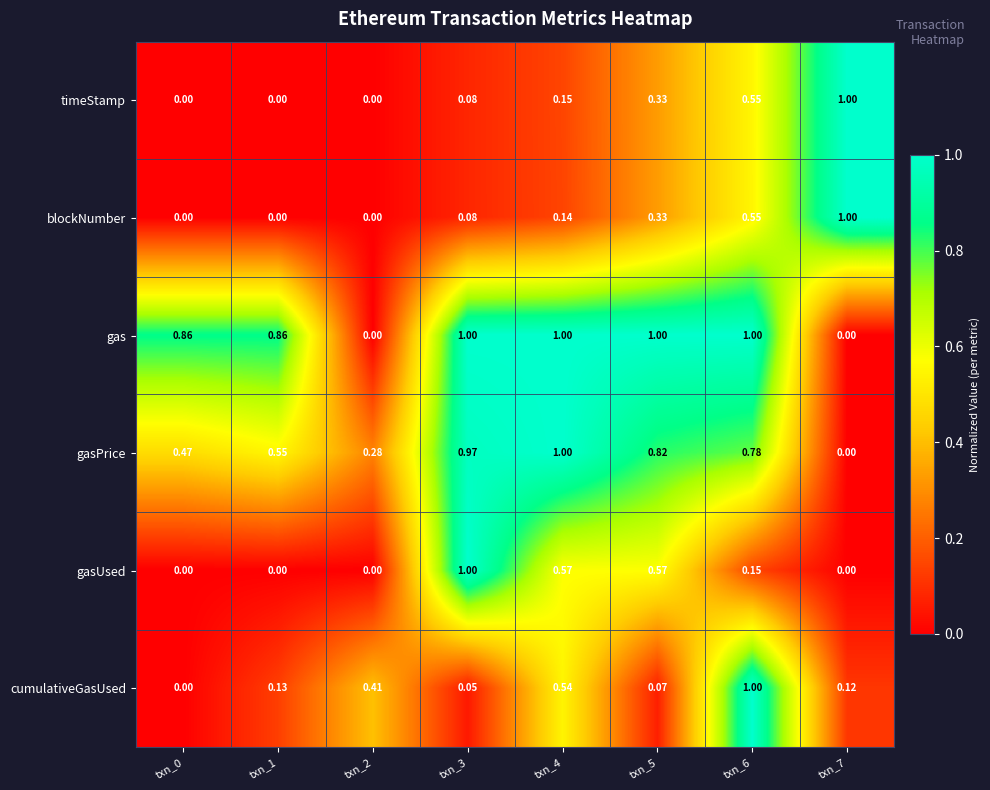

Which series changed the most between txn_3 and txn_4?

cumulativeGasUsed